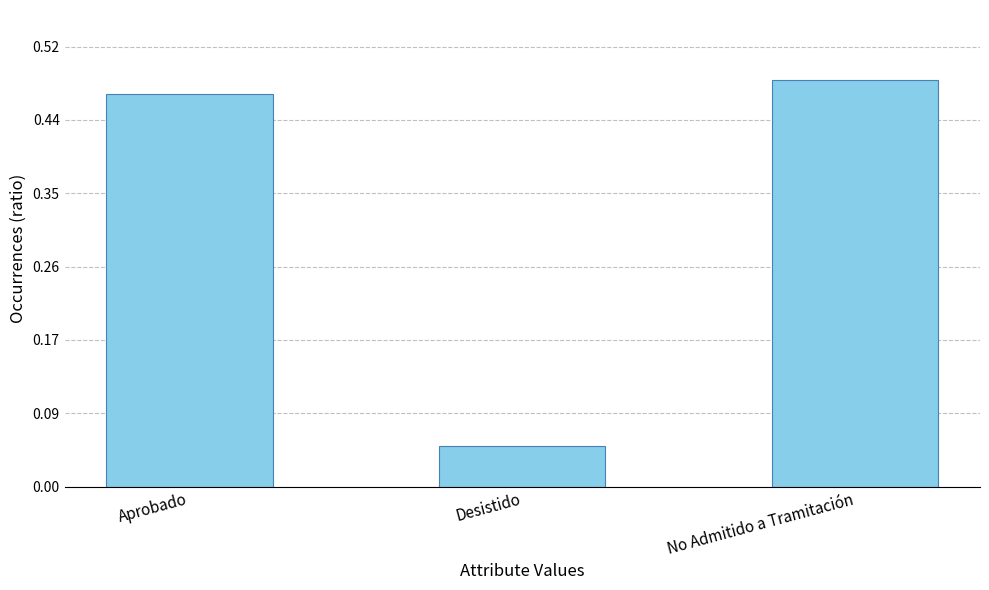

Rank the categories by value from lowest to highest.

Desistido, Aprobado, No Admitido a Tramitación